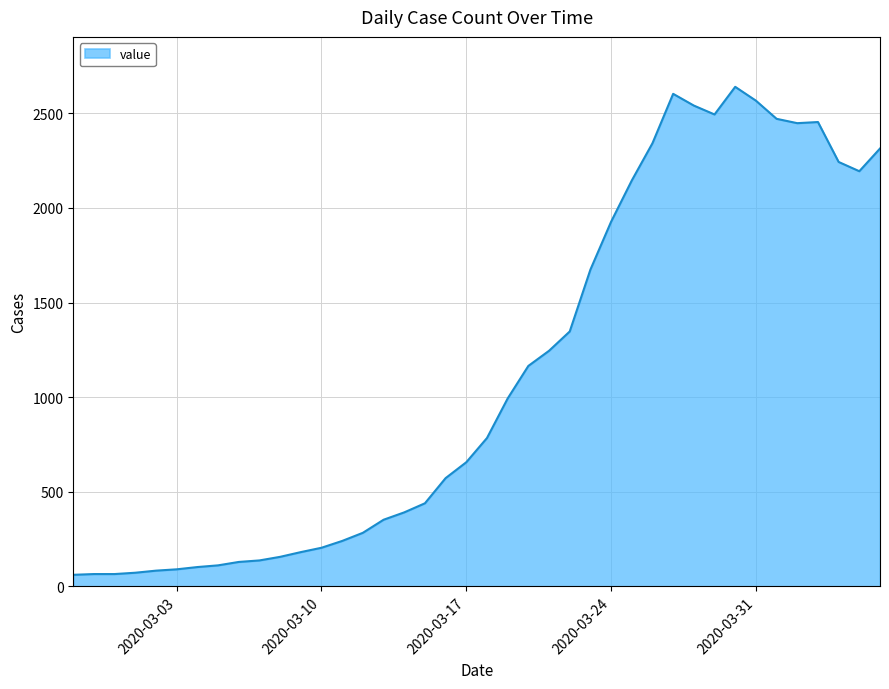

Count the number of data series in this chart.

1